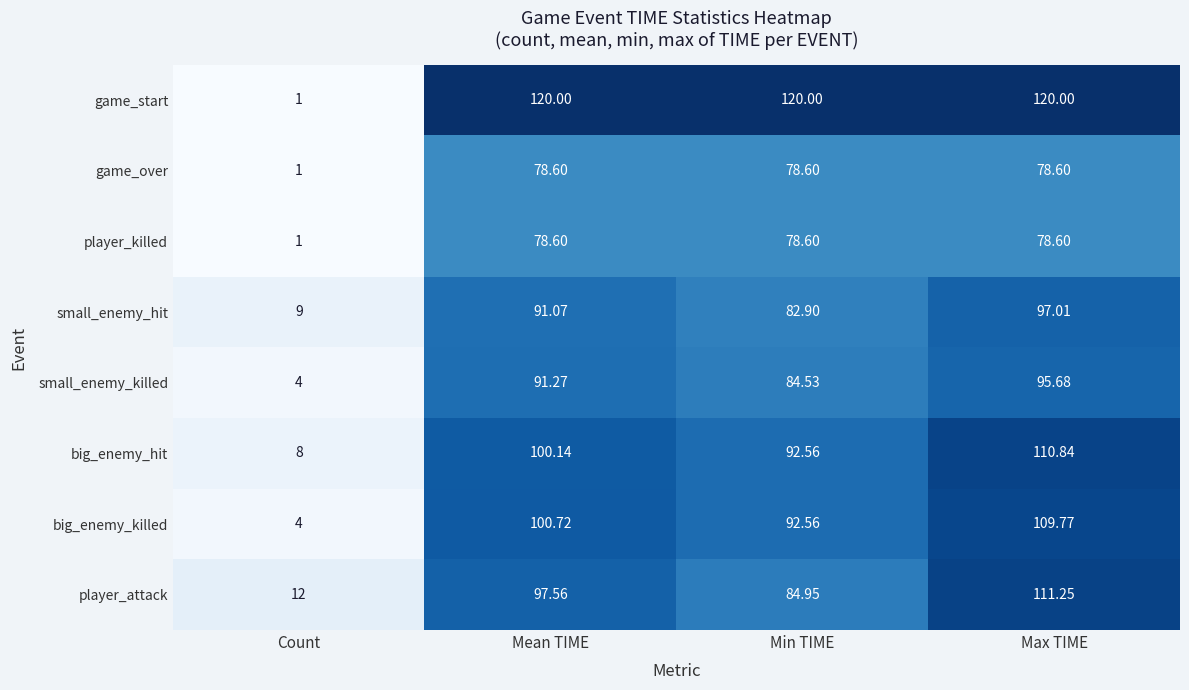

Which series has the largest total across all categories?

game_start